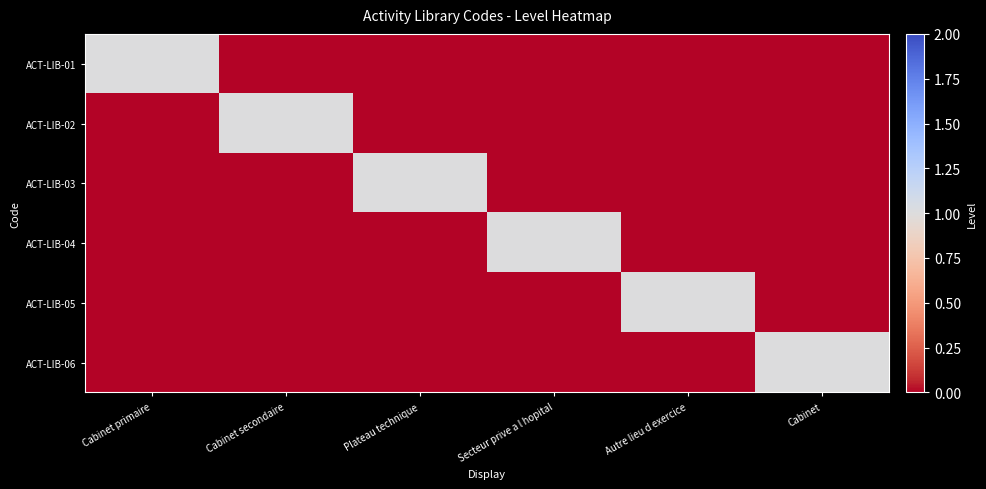

How many categories are shown in the chart?

6